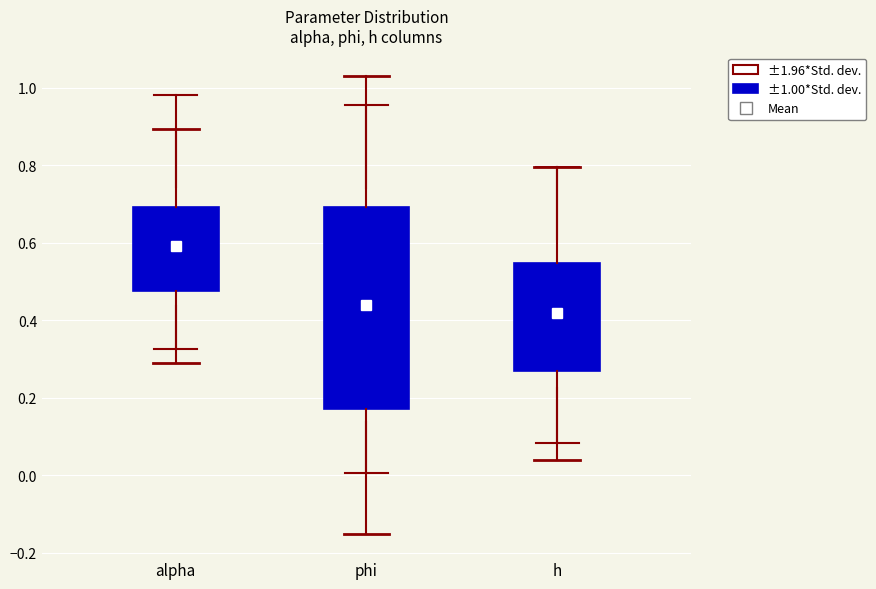

Comparing the boxes themselves (not the whiskers), which one is the tallest?

phi